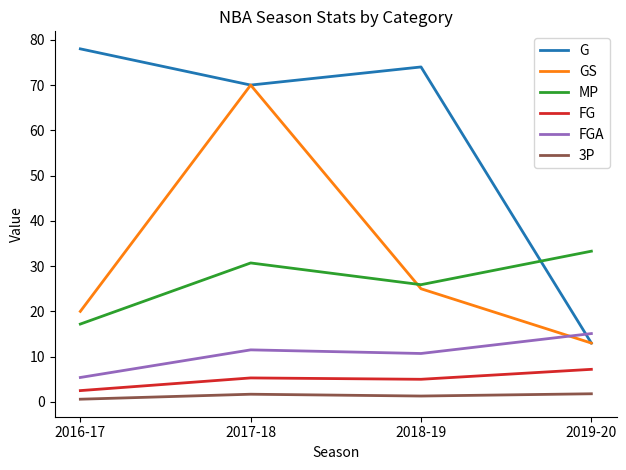

Which series has the largest range (max minus min)?

G